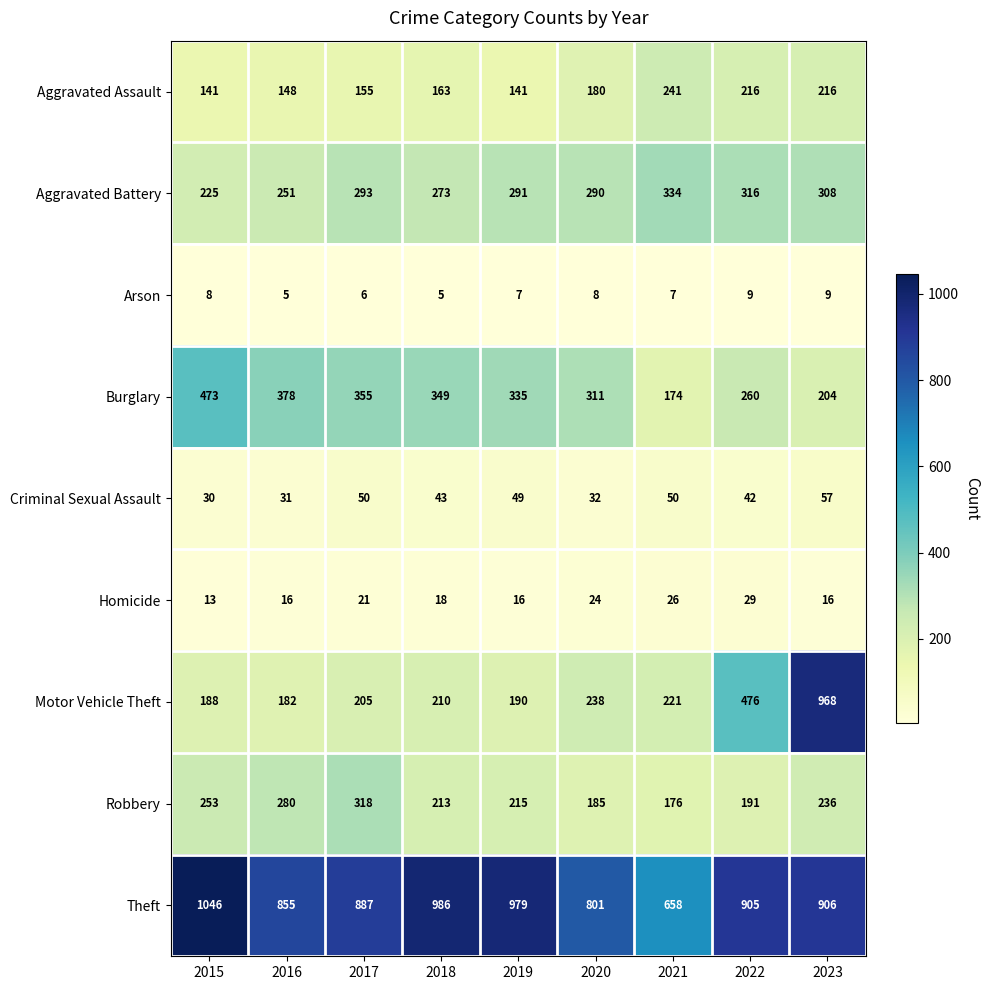

At how many categories does at least one series exceed 983?

2